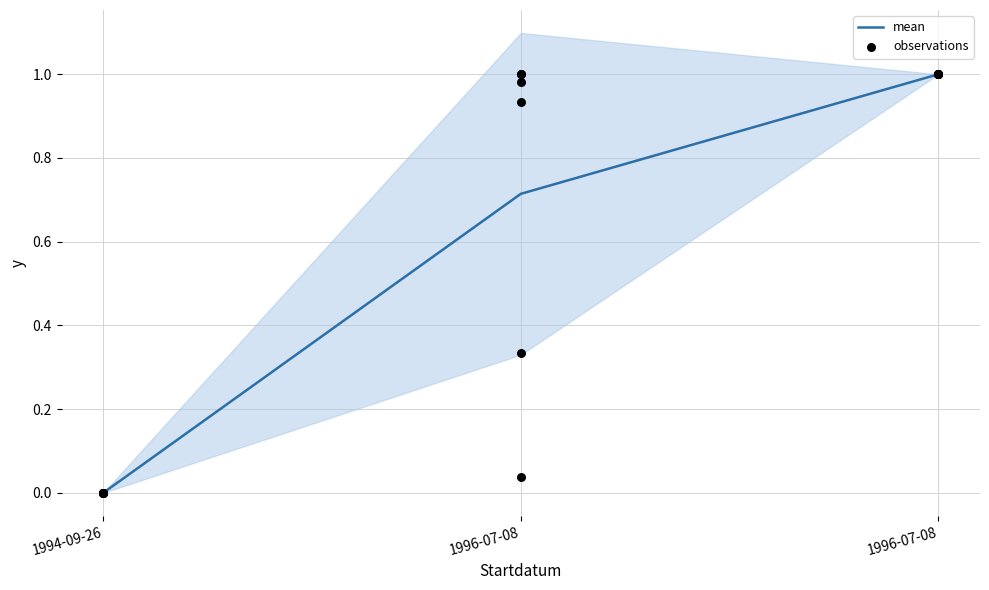

Which has a higher value, 1996-07-08 or 1994-09-26?

1996-07-08